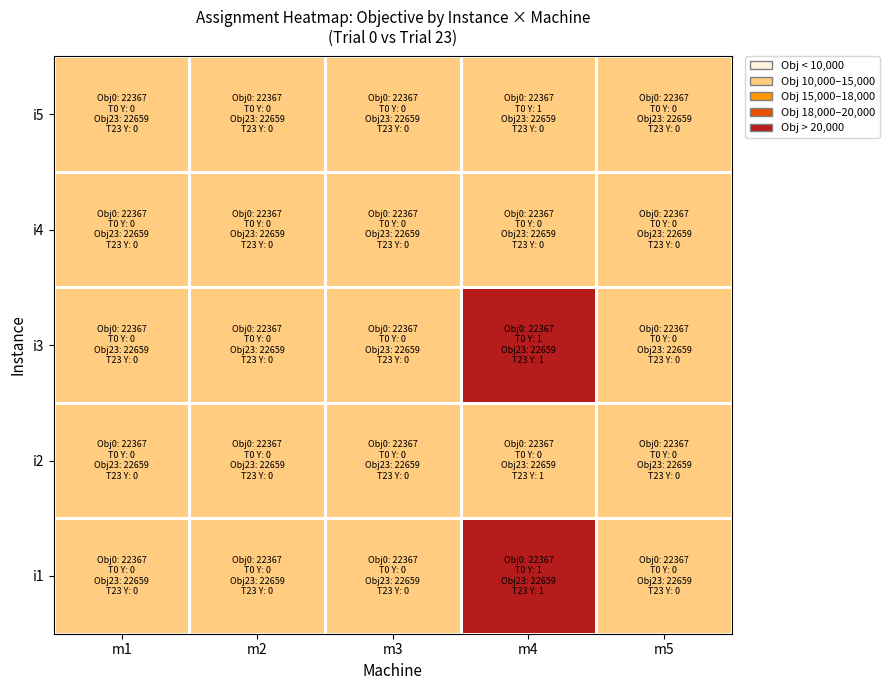

At which category does the chart reach its peak across all series?

m4